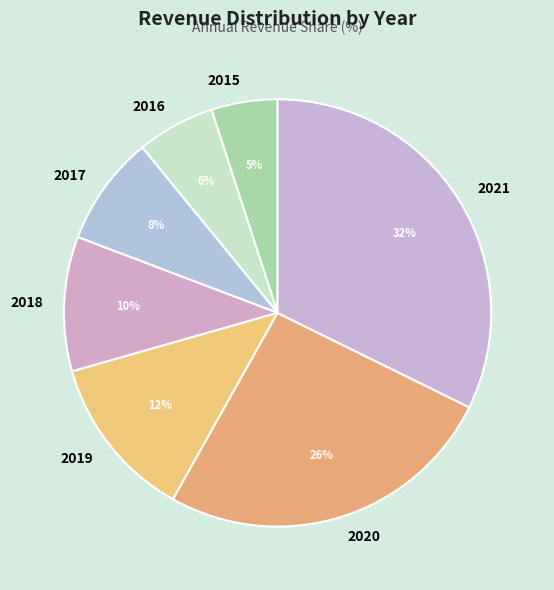

How many segments does this pie chart have?

7